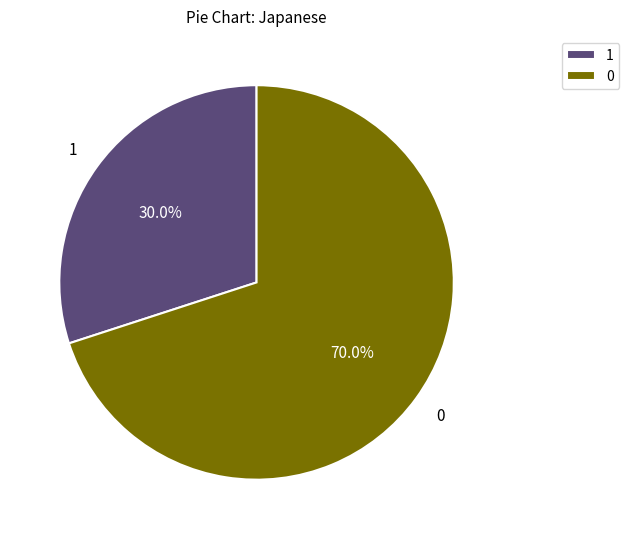

How much of the chart is everything except 0?

30.0%